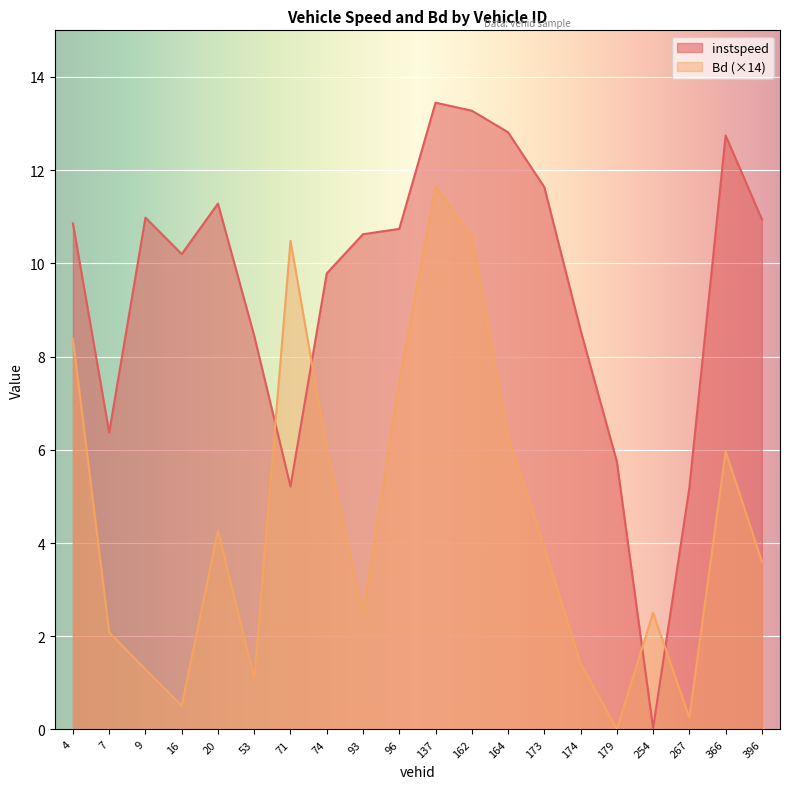

List the labels in order of instspeed value, smallest first.

254.0, 267.0, 71.0, 179.0, 7.0, 53.0, 174.0, 74.0, 16.0, 93.0, 96.0, 4.0, 396.0, 9.0, 20.0, 173.0, 366.0, 164.0, 162.0, 137.0